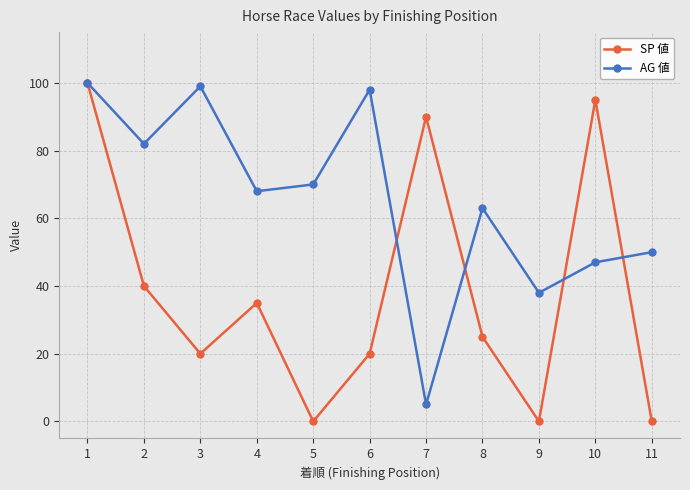

Which category has the lowest value in the AG 値 series?

7